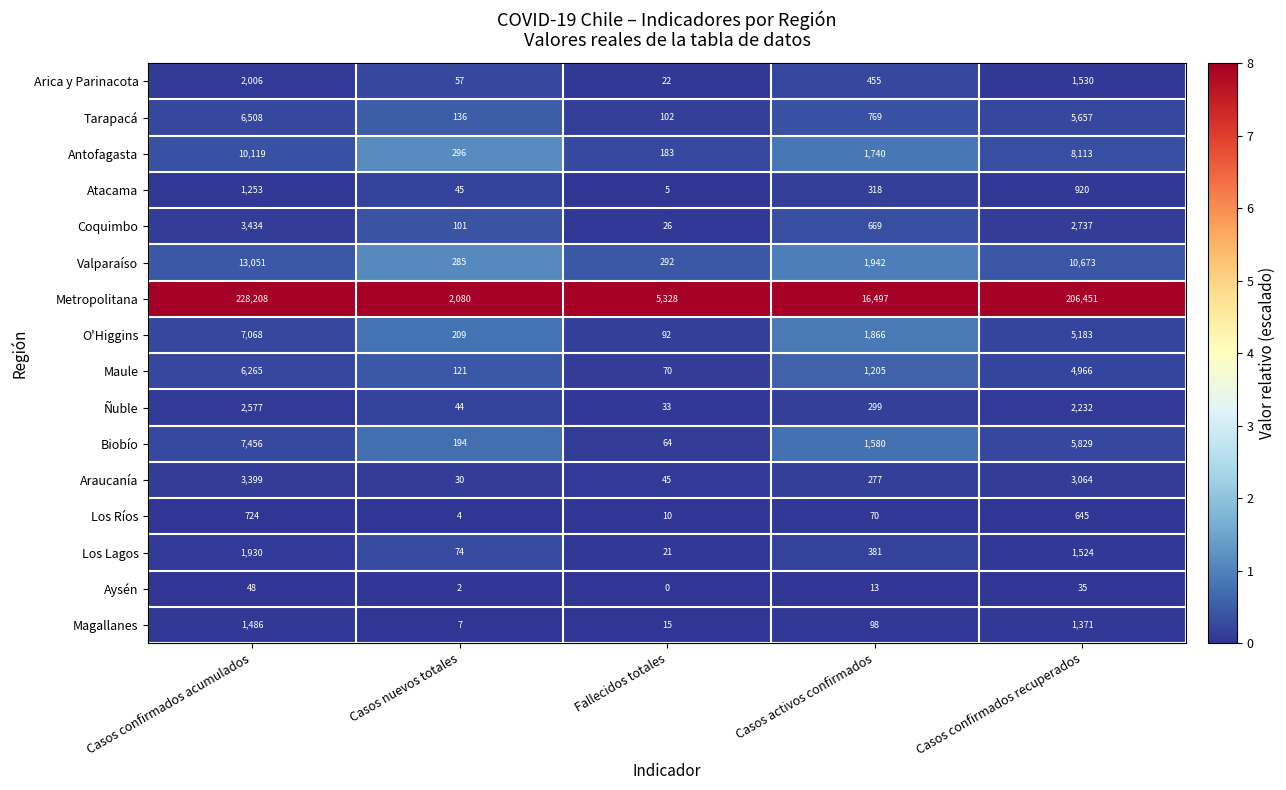

Is it true that Los Lagos equals 1524 at Casos confirmados recuperados?

True